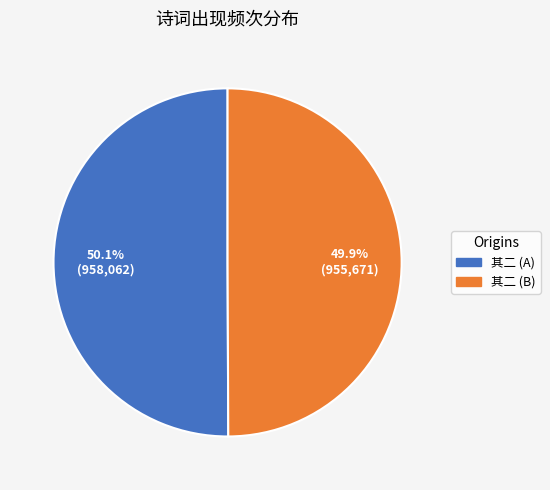

Is there any slice that represents more than half of the pie?

Yes